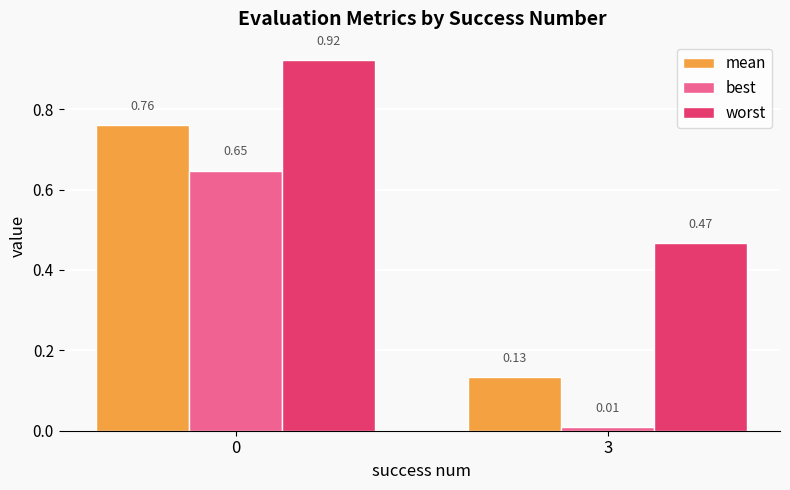

How many groups of bars are there?

2